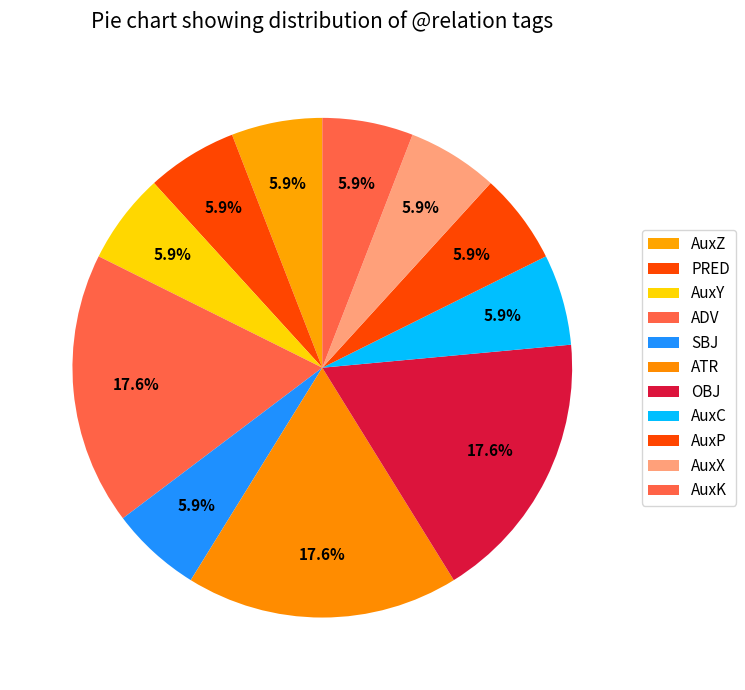

How many segments does this pie chart have?

11